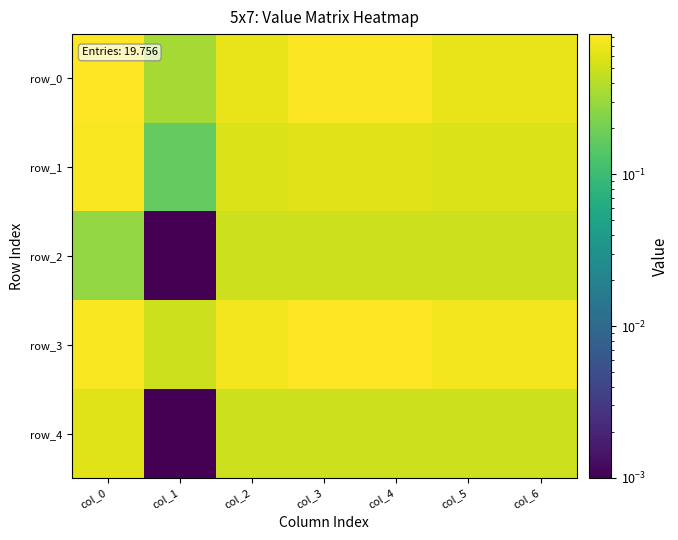

Reading right to left, extract all data points from this chart.

row_0: col_6=0.7	col_5=0.7	col_4=0.8	col_3=0.8	col_2=0.7	col_1=0.3	col_0=0.8
row_1: col_6=0.6	col_5=0.6	col_4=0.6	col_3=0.6	col_2=0.6	col_1=0.2	col_0=0.8
row_2: col_6=0.5	col_5=0.5	col_4=0.5	col_3=0.5	col_2=0.5	col_1=0.0	col_0=0.3
row_3: col_6=0.8	col_5=0.8	col_4=0.8	col_3=0.8	col_2=0.8	col_1=0.5	col_0=0.8
row_4: col_6=0.5	col_5=0.5	col_4=0.5	col_3=0.5	col_2=0.5	col_1=0.0	col_0=0.6